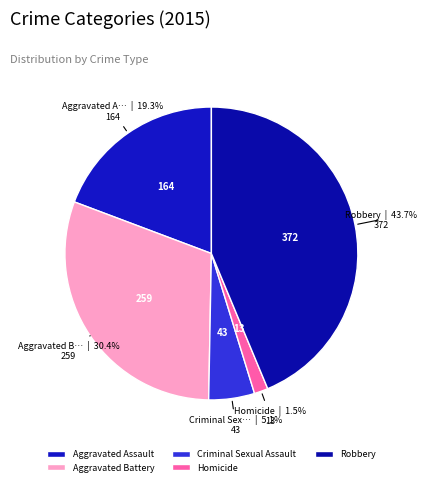

To the nearest percent, what percentage of the pie is Aggravated Battery?

30%